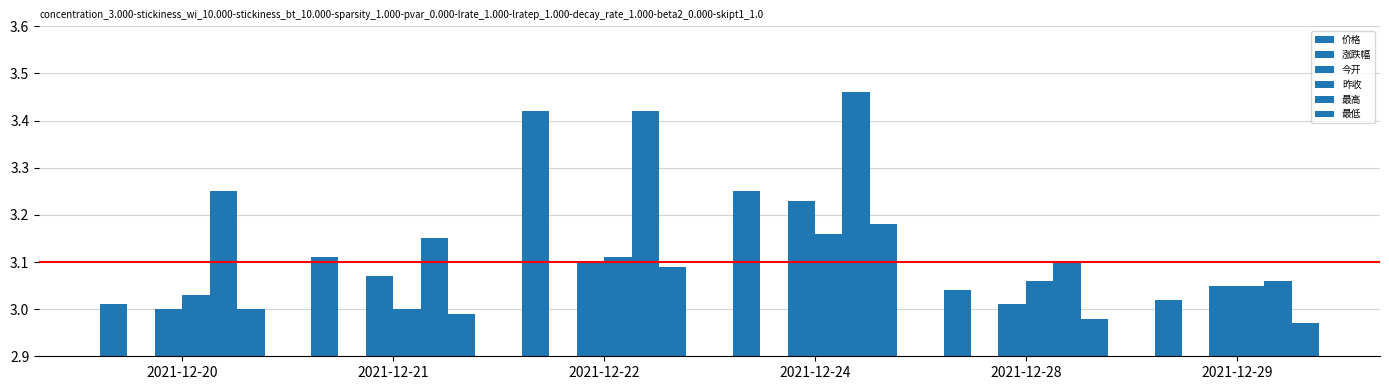

The 最高 series shows 3.4 at 2021-12-22. True or false?

True